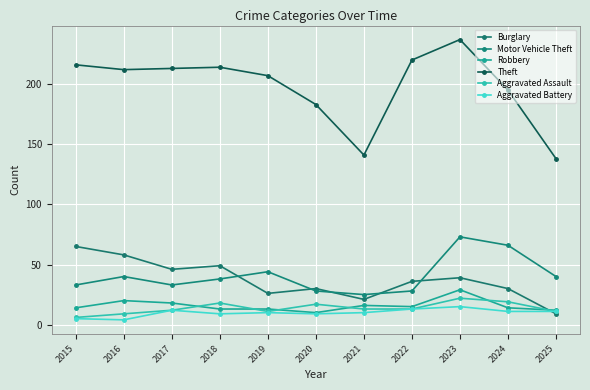

How many data points does each series have?

11